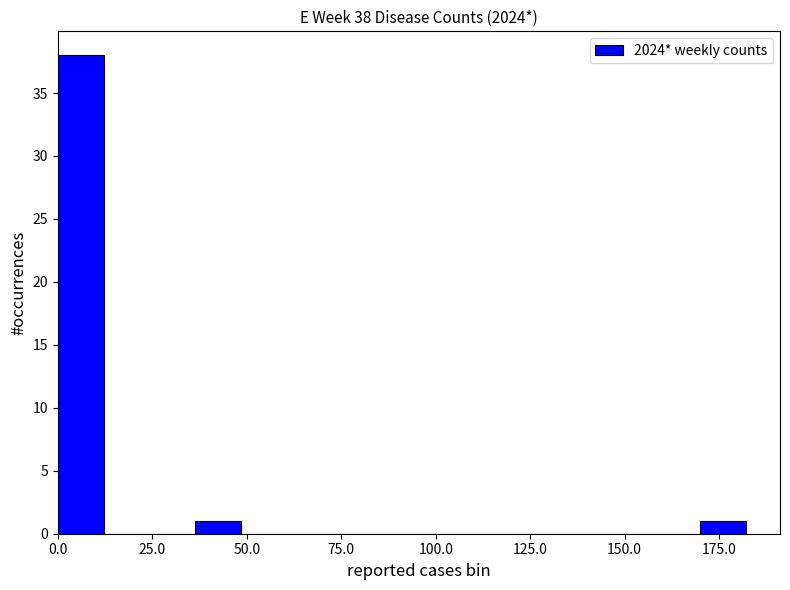

Around what value on the x-axis is the tallest bar? Give the approximate position of its centre, as read against the axis.

5